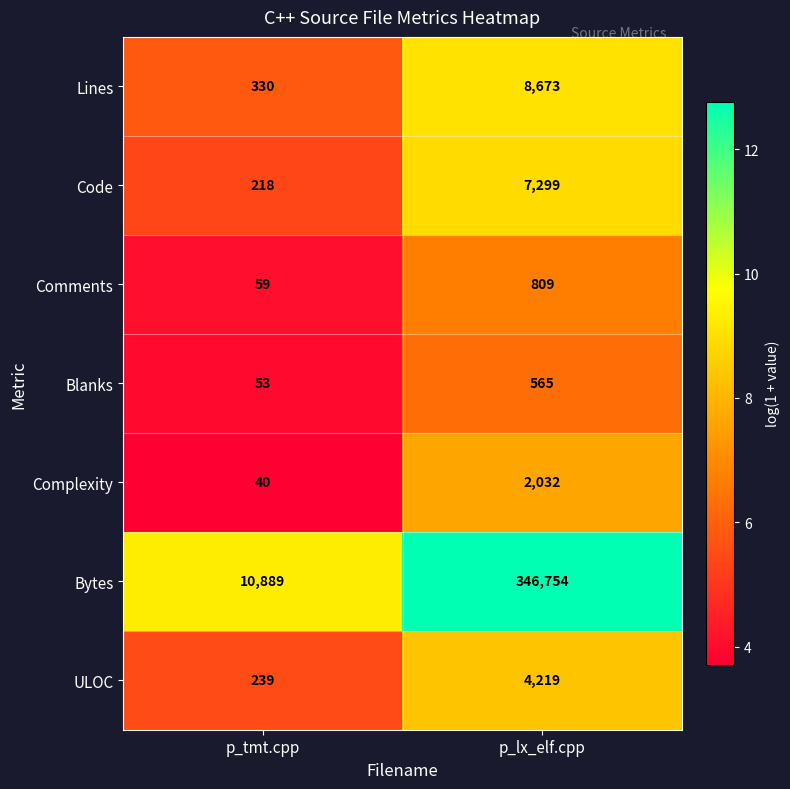

List the labels in order of Lines value, smallest first.

p_tmt.cpp, p_lx_elf.cpp